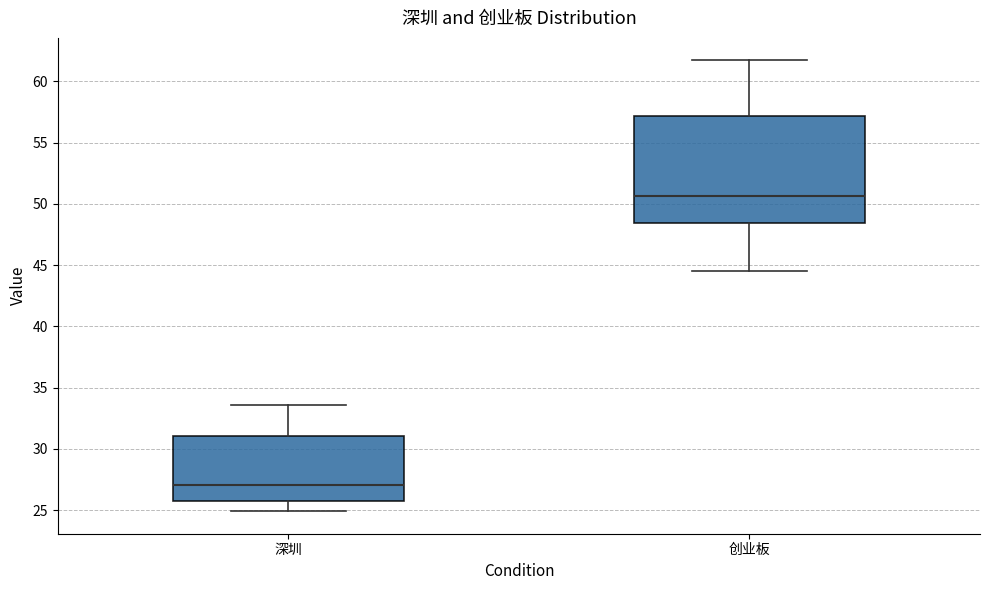

Which box's median line is the highest?

创业板